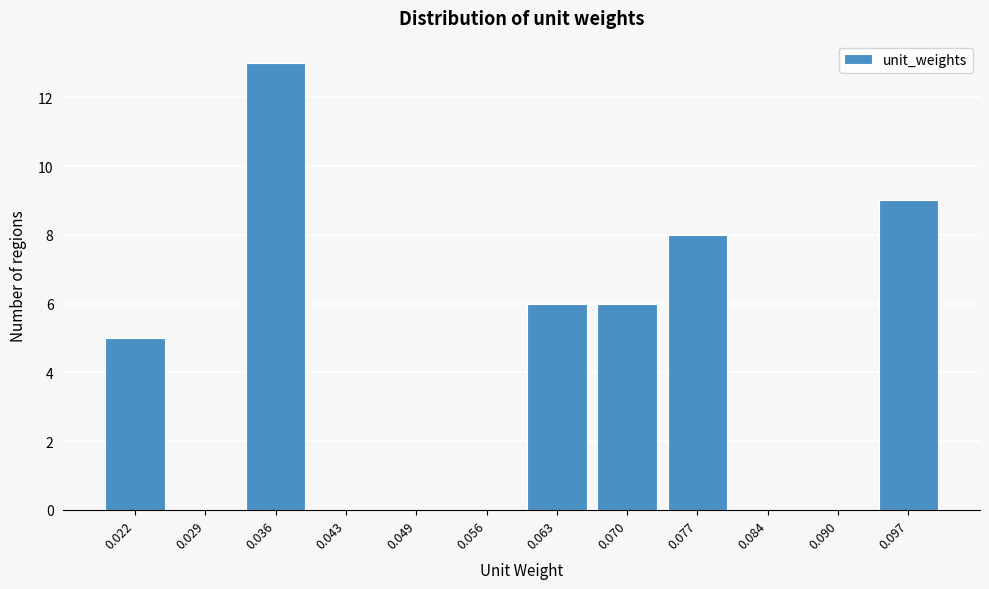

Reading left to right, extract all data points from this chart.

0.022=5	0.029=0	0.036=13	0.043=0	0.049=0	0.056=0	0.063=6	0.070=6	0.077=8	0.084=0	0.090=0	0.097=9